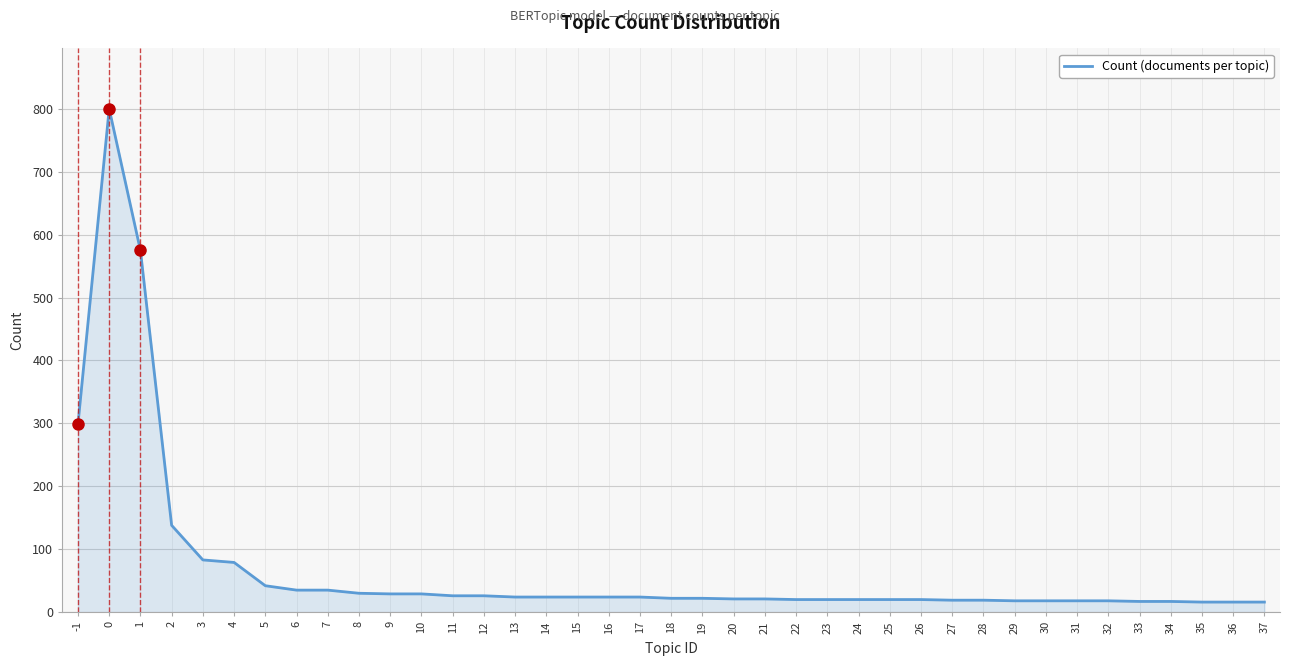

The chart shows a value of 20 at 25. True or false?

True